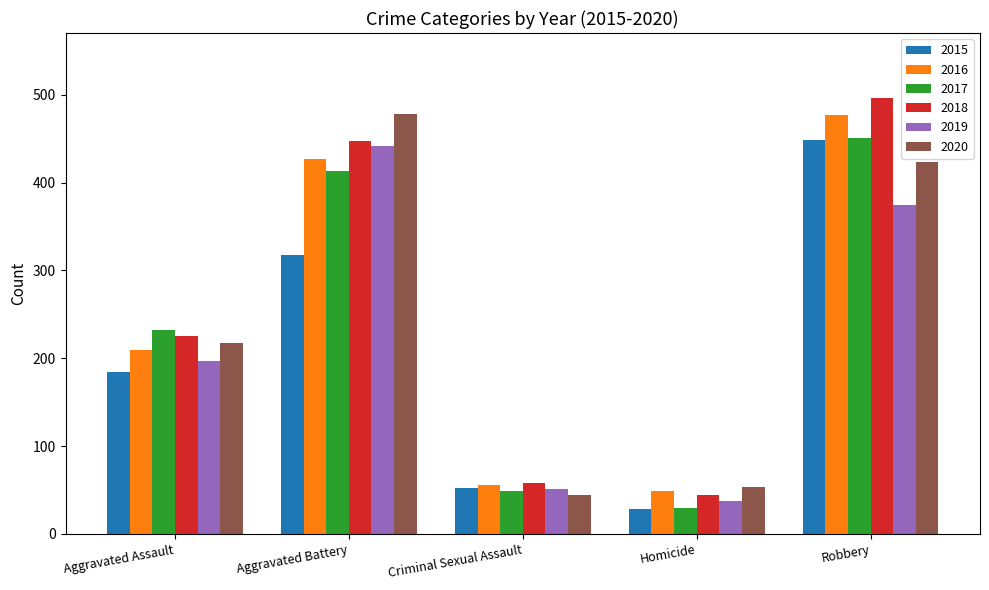

What is the total value across all series at Criminal Sexual Assault?

310